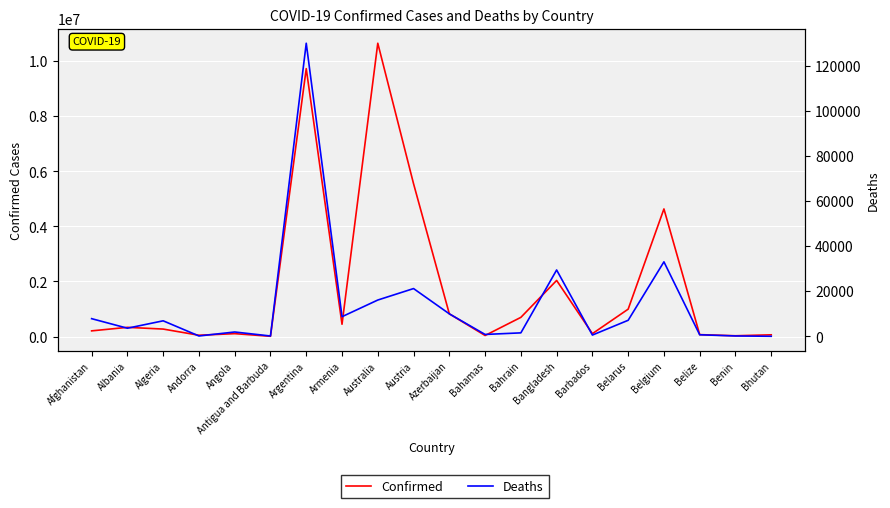

What is the average value of the Confirmed series?

1841265